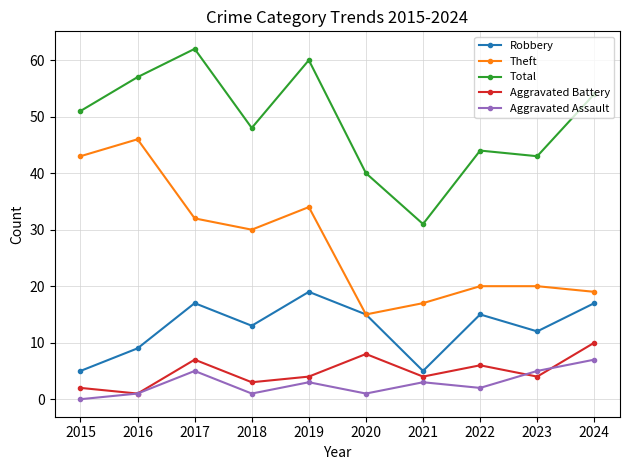

Does the chart display data point markers on the line(s)?

Yes